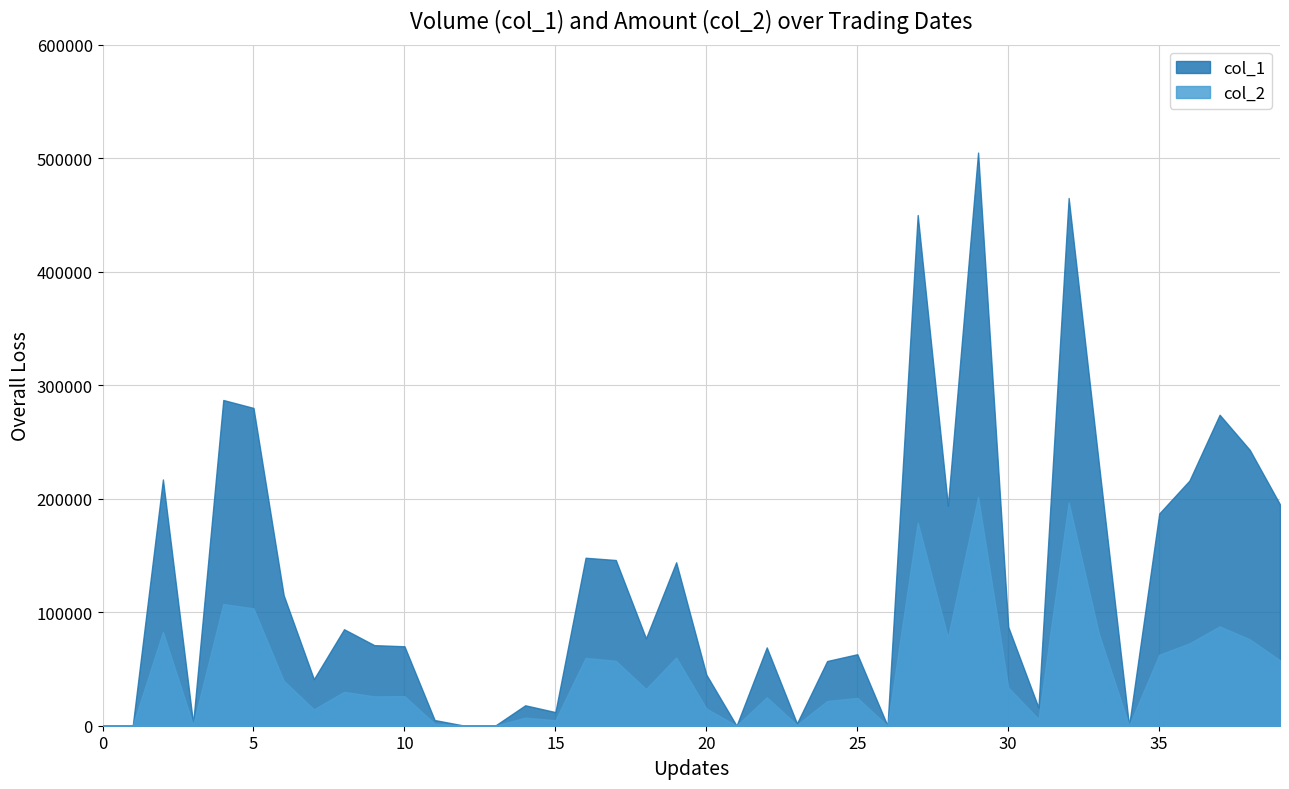

Does the chart display data point markers on the line(s)?

No